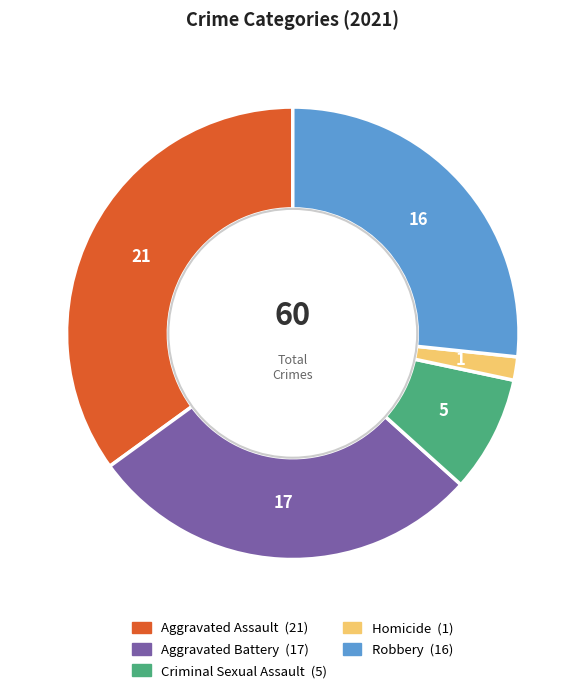

How many segments does this pie chart have?

5